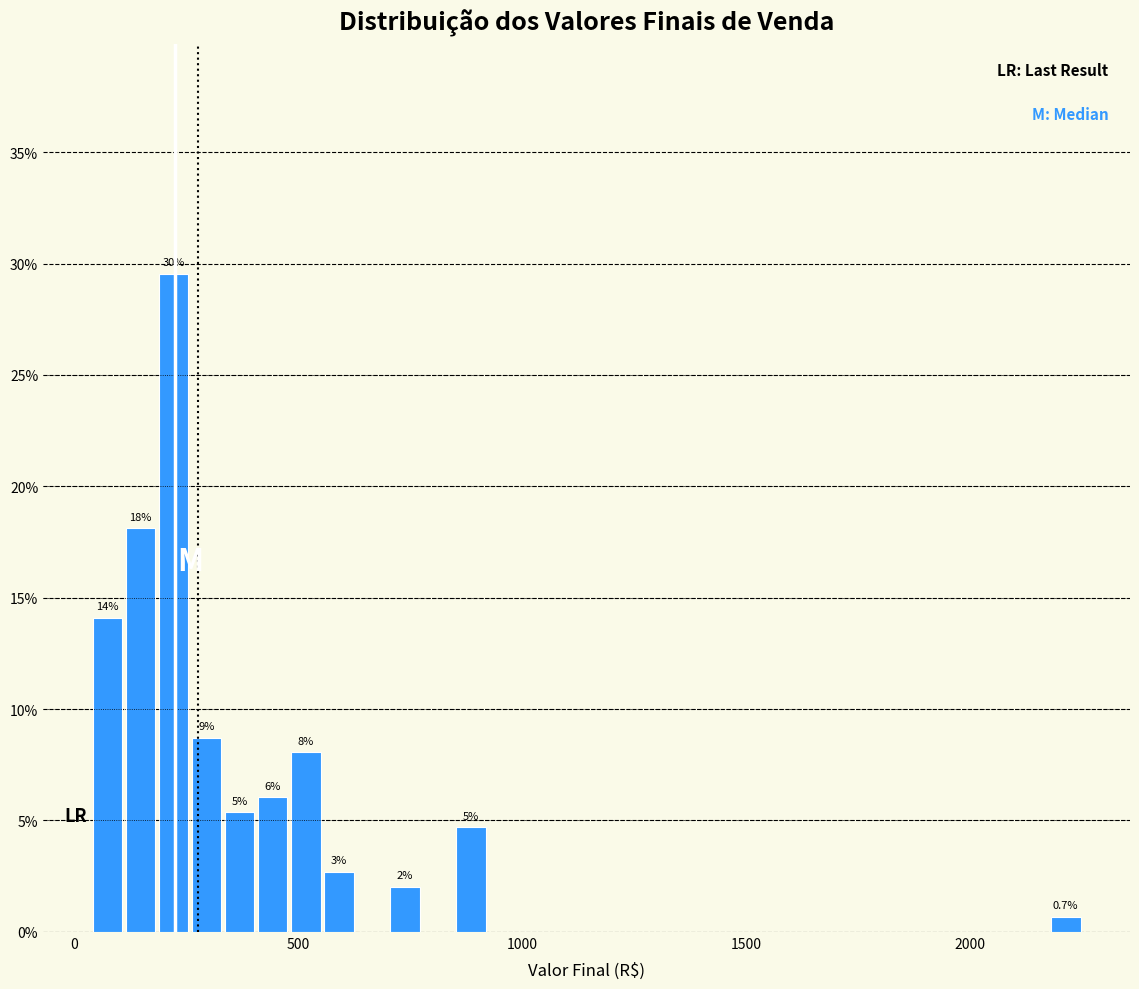

Read against the x-axis, roughly where is the centre of the tallest bar?

200